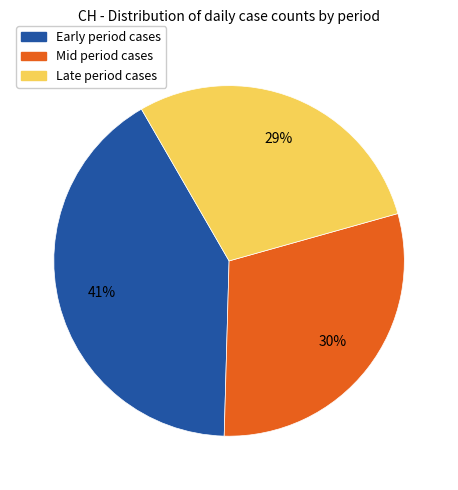

Does any single category account for the majority?

No